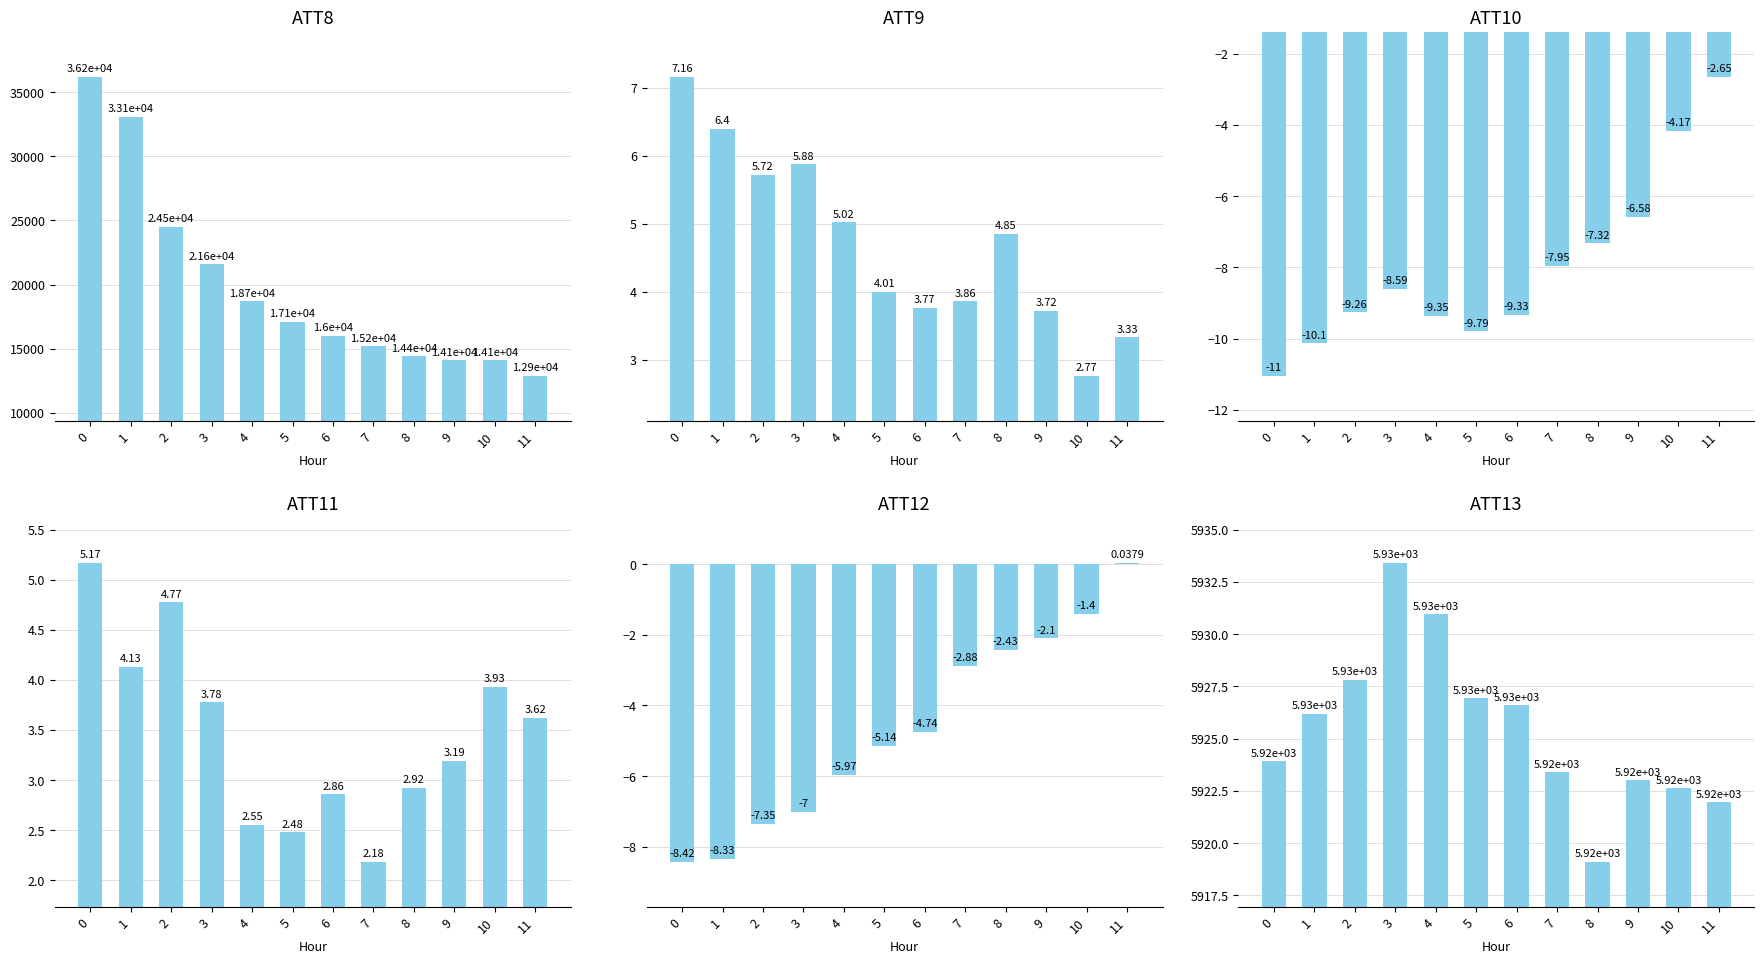

Which series changed the most between 5 and 11?

ATT8